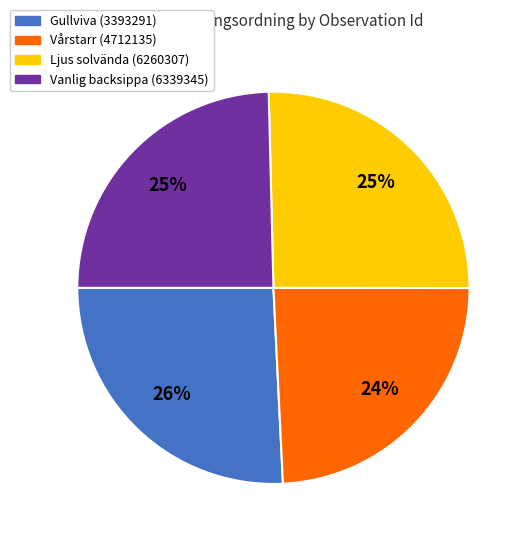

How many segments does this pie chart have?

4